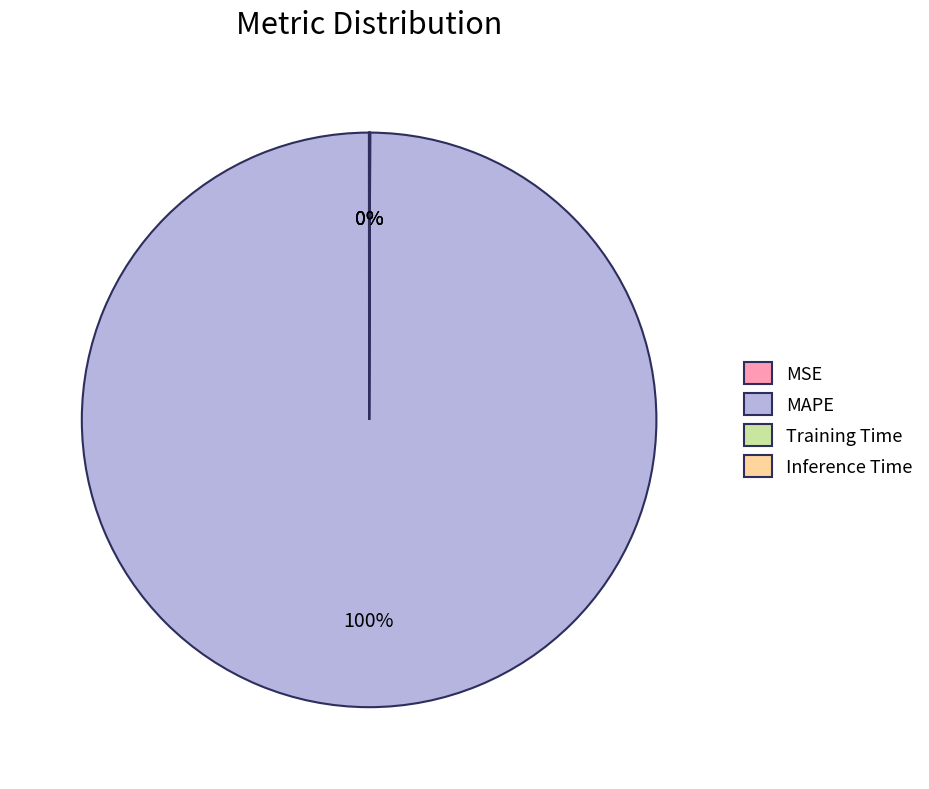

Does any single category account for the majority?

Yes